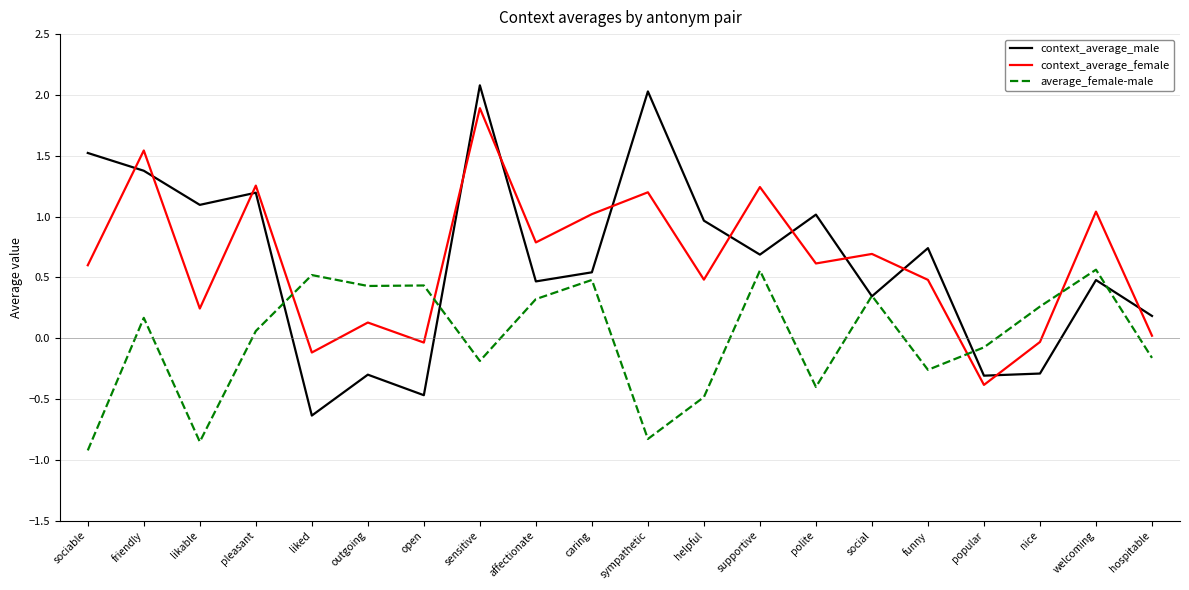

Between caring and polite, which series saw the biggest shift?

average_female-male